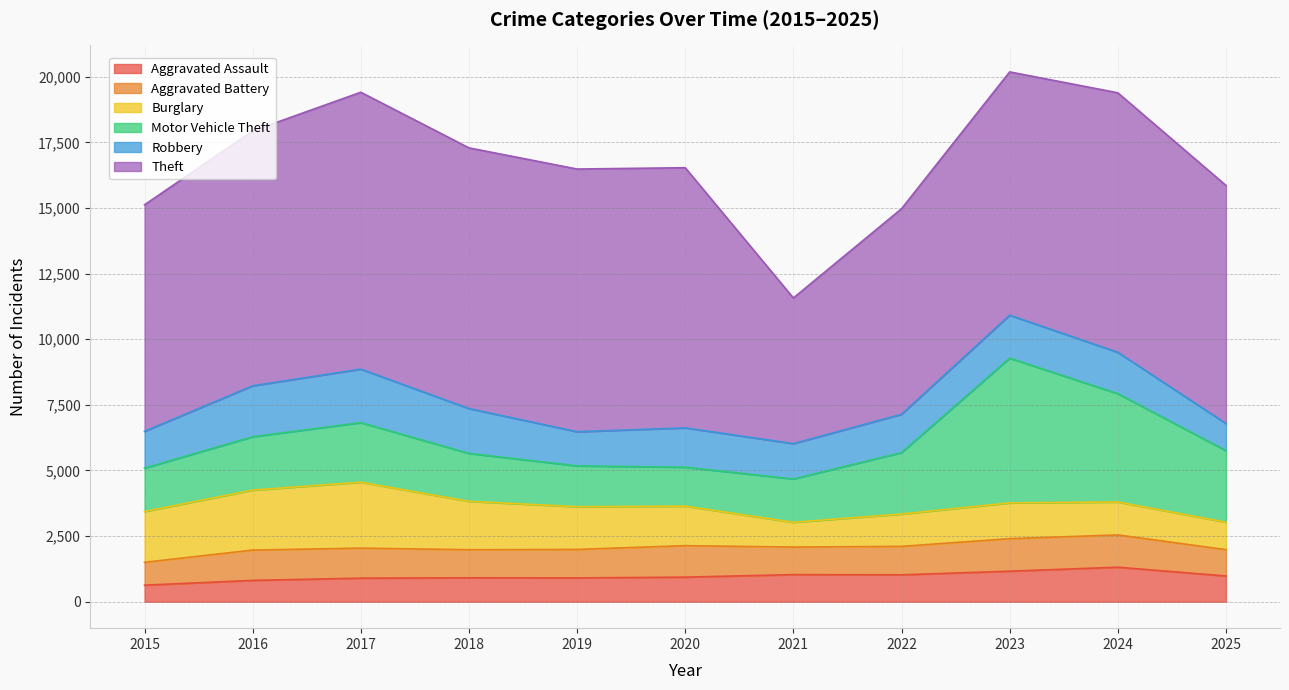

Where is the first local minimum for Motor Vehicle Theft?

2020